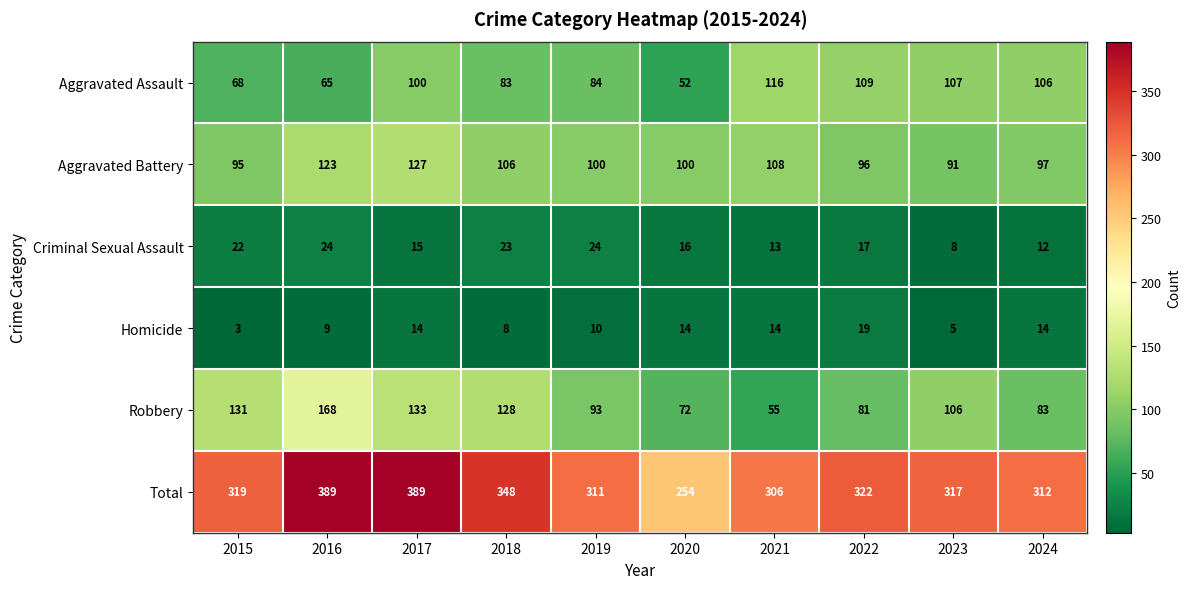

Which series changed the most between 2021 and 2022?

Robbery